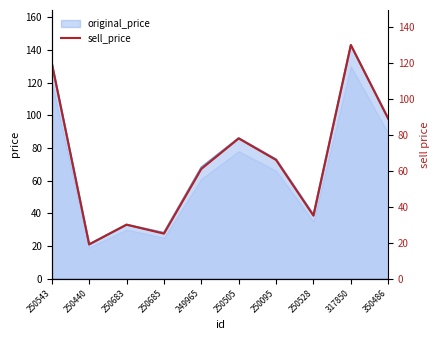

True or false: the data has more than 2 interior local peaks.

True